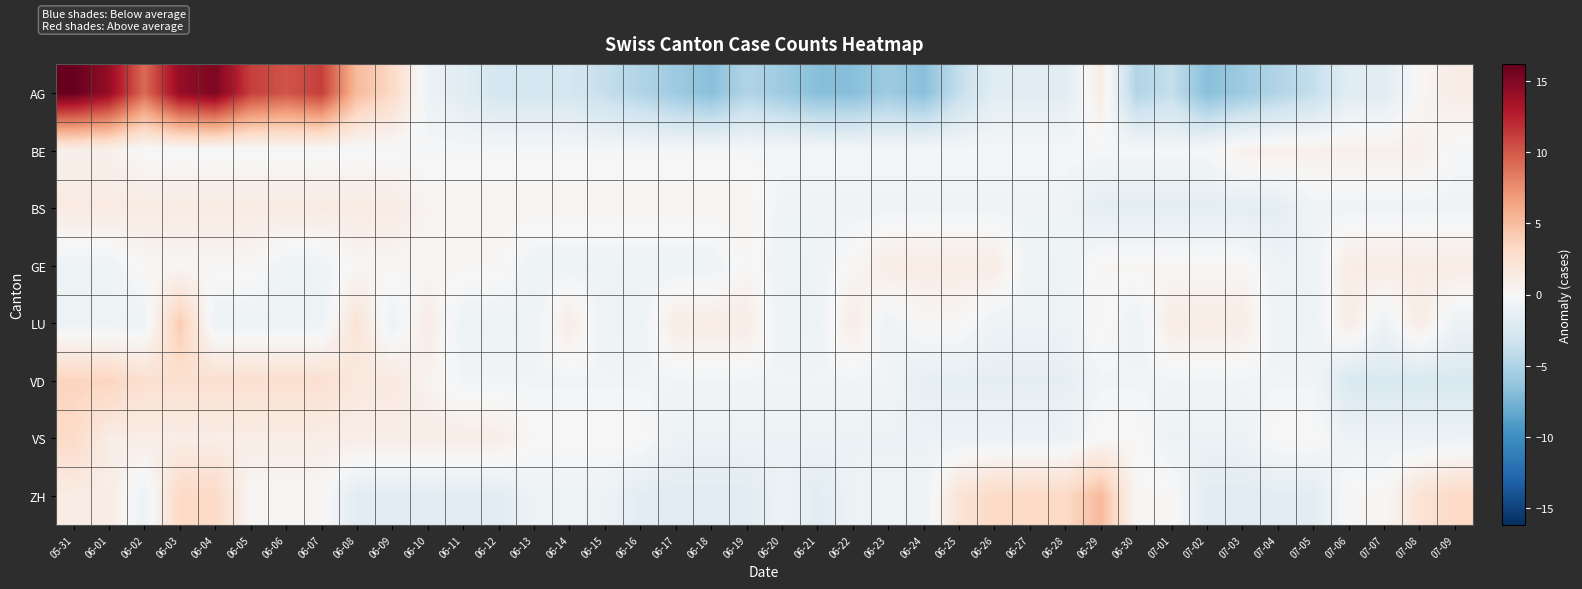

Reading left to right, list all the values displayed in this chart.

AG: 05-31=16.2	06-01=14.2	06-02=9.2	06-03=14.2	06-04=15.2	06-05=11.2	06-06=10.2	06-07=11.2	06-08=5.2	06-09=3.2	06-10=-0.8	06-11=-1.8	06-12=-2.8	06-13=-2.8	06-14=-2.8	06-15=-3.8	06-16=-4.8	06-17=-5.8	06-18=-6.8	06-19=-4.8	06-20=-5.8	06-21=-6.8	06-22=-6.8	06-23=-5.8	06-24=-6.8	06-25=-3.8	06-26=-1.8	06-27=-1.8	06-28=-1.8	06-29=1.2	06-30=-4.8	07-01=-3.8	07-02=-6.8	07-03=-5.8	07-04=-4.8	07-05=-3.8	07-06=-1.8	07-07=-1.8	07-08=0.2	07-09=1.2
BE: 05-31=0.8	06-01=0.8	06-02=-0.2	06-03=-0.2	06-04=-0.2	06-05=-0.2	06-06=-0.2	06-07=-0.2	06-08=-0.2	06-09=-0.2	06-10=-0.2	06-11=-0.2	06-12=-0.2	06-13=-0.2	06-14=-0.2	06-15=-0.2	06-16=-0.2	06-17=-0.2	06-18=-0.2	06-19=-0.2	06-20=-0.2	06-21=-0.2	06-22=-0.2	06-23=-0.2	06-24=-0.2	06-25=-0.2	06-26=-0.2	06-27=-0.2	06-28=-0.2	06-29=-0.2	06-30=-0.2	07-01=-0.2	07-02=-0.2	07-03=0.8	07-04=0.8	07-05=0.8	07-06=0.8	07-07=0.8	07-08=0.8	07-09=-0.2
BS: 05-31=1.4	06-01=1.4	06-02=1.4	06-03=1.4	06-04=1.4	06-05=1.4	06-06=1.4	06-07=1.4	06-08=1.4	06-09=1.4	06-10=0.4	06-11=0.4	06-12=0.4	06-13=0.4	06-14=0.4	06-15=0.4	06-16=0.4	06-17=0.4	06-18=0.4	06-19=0.4	06-20=-0.6	06-21=-0.6	06-22=-0.6	06-23=-0.6	06-24=-0.6	06-25=-0.6	06-26=-0.6	06-27=-0.6	06-28=-0.6	06-29=-1.6	06-30=-1.6	07-01=-1.6	07-02=-1.6	07-03=-1.6	07-04=-1.6	07-05=-0.6	07-06=-0.6	07-07=-0.6	07-08=-0.6	07-09=-0.6
GE: 05-31=-0.8	06-01=-0.8	06-02=0.2	06-03=0.2	06-04=0.2	06-05=0.2	06-06=-0.8	06-07=-0.8	06-08=0.2	06-09=0.2	06-10=0.2	06-11=0.2	06-12=0.2	06-13=-0.8	06-14=-0.8	06-15=-0.8	06-16=-0.8	06-17=-0.8	06-18=-0.8	06-19=0.2	06-20=-0.8	06-21=-0.8	06-22=0.2	06-23=1.2	06-24=1.2	06-25=1.2	06-26=1.2	06-27=-0.8	06-28=-0.8	06-29=0.2	06-30=0.2	07-01=0.2	07-02=0.2	07-03=0.2	07-04=-0.8	07-05=-0.8	07-06=1.2	07-07=1.2	07-08=1.2	07-09=1.2
LU: 05-31=-0.8	06-01=-0.8	06-02=-0.8	06-03=4.2	06-04=-0.8	06-05=-0.8	06-06=-0.8	06-07=-0.8	06-08=2.2	06-09=-0.8	06-10=1.2	06-11=-0.8	06-12=-0.8	06-13=-0.8	06-14=1.2	06-15=-0.8	06-16=-0.8	06-17=1.2	06-18=1.2	06-19=1.2	06-20=-0.8	06-21=-0.8	06-22=1.2	06-23=-0.8	06-24=0.2	06-25=0.2	06-26=-0.8	06-27=-0.8	06-28=-0.8	06-29=0.2	06-30=-0.8	07-01=1.2	07-02=1.2	07-03=1.2	07-04=-0.8	07-05=-0.8	07-06=1.2	07-07=-0.8	07-08=1.2	07-09=-0.8
VD: 05-31=3.5	06-01=3.5	06-02=2.5	06-03=2.5	06-04=2.5	06-05=2.5	06-06=2.5	06-07=2.5	06-08=1.5	06-09=1.5	06-10=0.5	06-11=-0.5	06-12=-0.5	06-13=-0.5	06-14=-0.5	06-15=-0.5	06-16=-0.5	06-17=-0.5	06-18=-0.5	06-19=-0.5	06-20=-0.5	06-21=-0.5	06-22=-0.5	06-23=-0.5	06-24=-1.5	06-25=-1.5	06-26=-1.5	06-27=-1.5	06-28=-1.5	06-29=-0.5	06-30=-0.5	07-01=-0.5	07-02=-0.5	07-03=-0.5	07-04=-0.5	07-05=-0.5	07-06=-2.5	07-07=-2.5	07-08=-2.5	07-09=-2.5
VS: 05-31=3.1	06-01=1.1	06-02=1.1	06-03=1.1	06-04=1.1	06-05=1.1	06-06=1.1	06-07=1.1	06-08=1.1	06-09=1.1	06-10=1.1	06-11=1.1	06-12=1.1	06-13=0.1	06-14=0.1	06-15=0.1	06-16=0.1	06-17=-0.9	06-18=-0.9	06-19=-0.9	06-20=-0.9	06-21=-0.9	06-22=-0.9	06-23=-0.9	06-24=-0.9	06-25=-0.9	06-26=-0.9	06-27=-0.9	06-28=-0.9	06-29=0.1	06-30=0.1	07-01=-0.9	07-02=-0.9	07-03=-0.9	07-04=0.1	07-05=0.1	07-06=-0.9	07-07=-0.9	07-08=-0.9	07-09=-0.9
ZH: 05-31=1.2	06-01=1.2	06-02=-0.8	06-03=3.2	06-04=3.2	06-05=0.2	06-06=0.2	06-07=0.2	06-08=-1.8	06-09=-1.8	06-10=-1.8	06-11=-1.8	06-12=-1.8	06-13=-0.8	06-14=-0.8	06-15=-0.8	06-16=-1.8	06-17=-1.8	06-18=-1.8	06-19=-1.8	06-20=-0.8	06-21=-1.8	06-22=-0.8	06-23=-0.8	06-24=-0.8	06-25=2.2	06-26=3.2	06-27=3.2	06-28=3.2	06-29=5.2	06-30=0.2	07-01=0.2	07-02=-1.8	07-03=-1.8	07-04=-1.8	07-05=-1.8	07-06=0.2	07-07=0.2	07-08=2.2	07-09=3.2